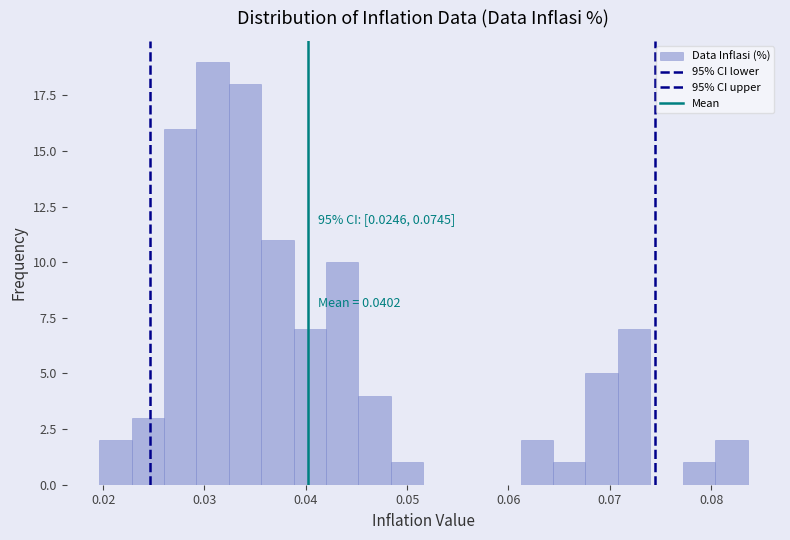

Read against the x-axis, roughly where is the centre of the tallest bar?

0.031